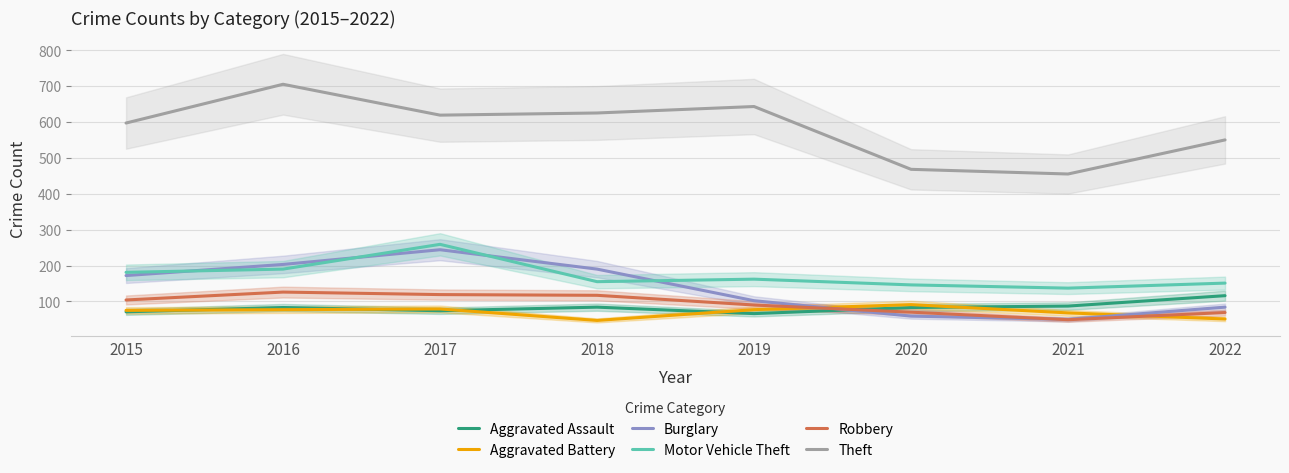

What is the maximum value shown in the chart?

705